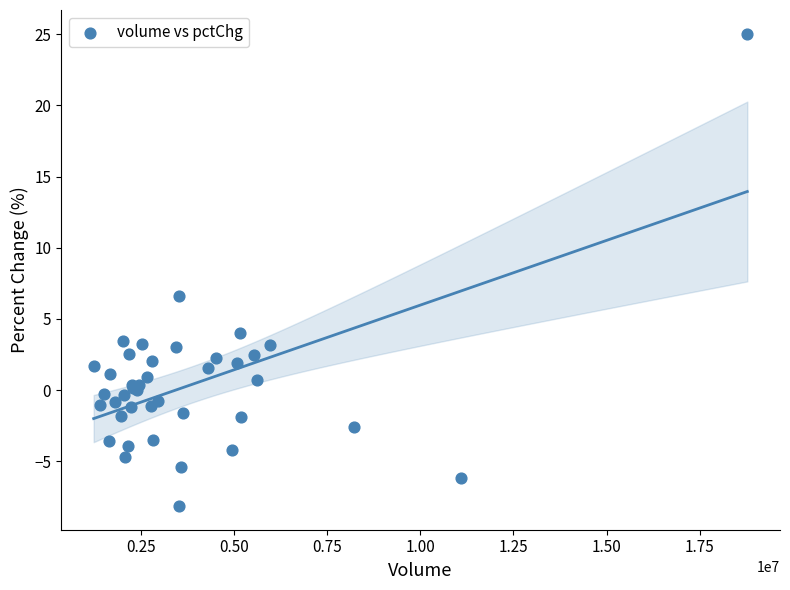

What Y value in the scatter plot is closest to 8?

6.6